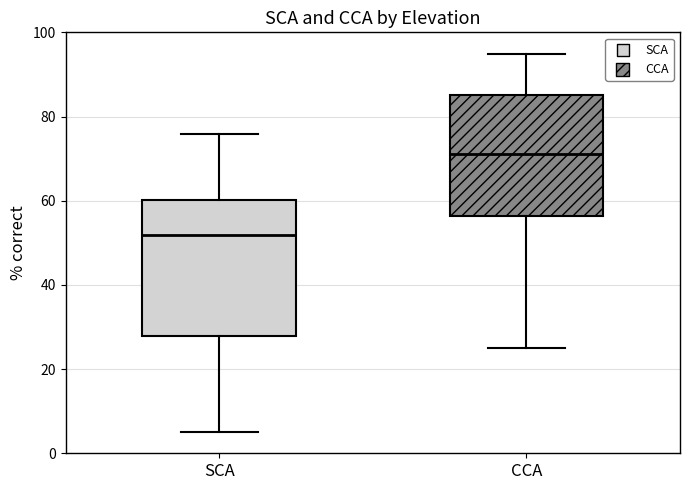

Which box's median line is the highest?

CCA